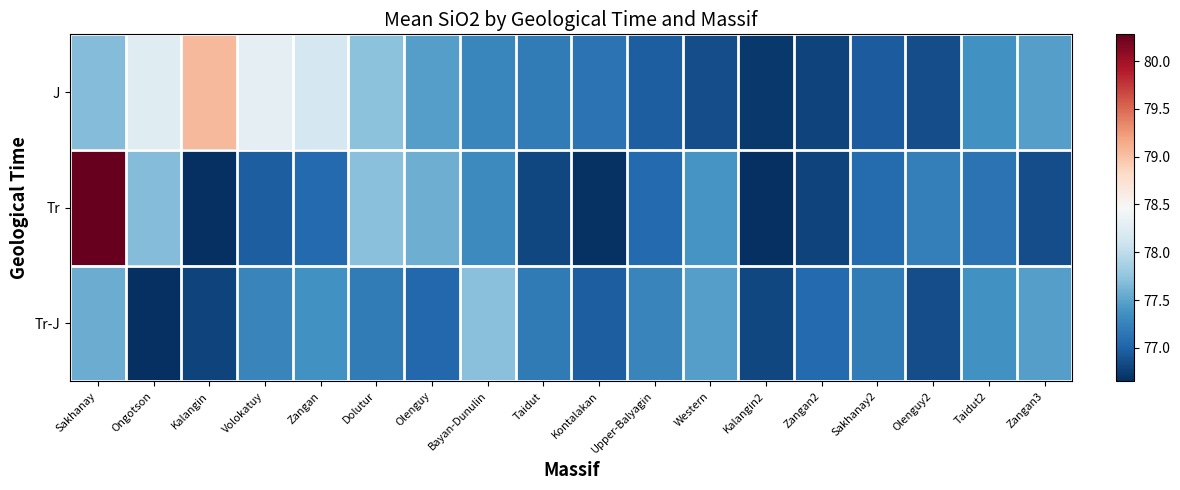

At which category does the chart reach its peak across all series?

Sakhanay